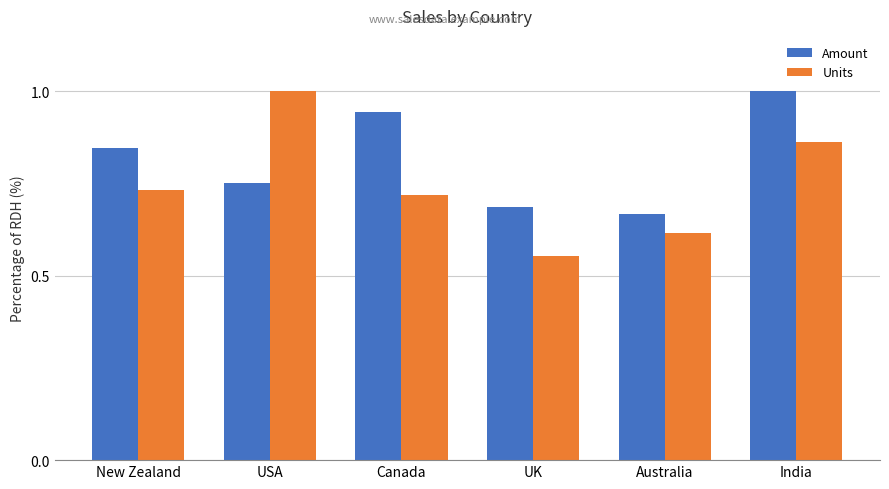

The value of Units at New Zealand is 1.0. True or false?

False